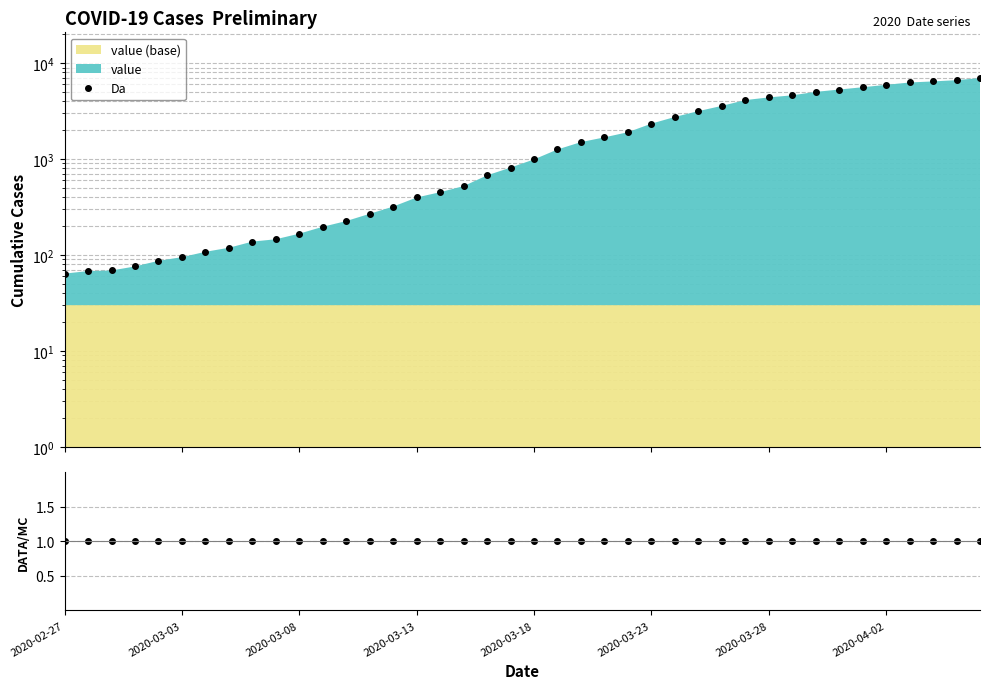

What is the sum of the ratio values at 2020-03-23 and 34?

2